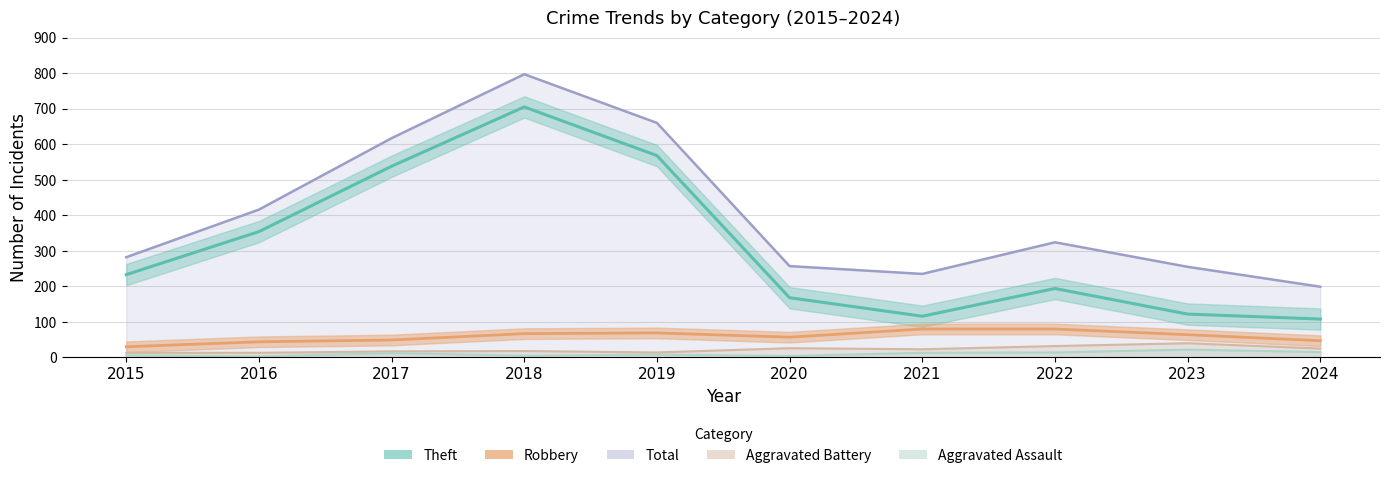

What is the maximum value shown in the chart?

797